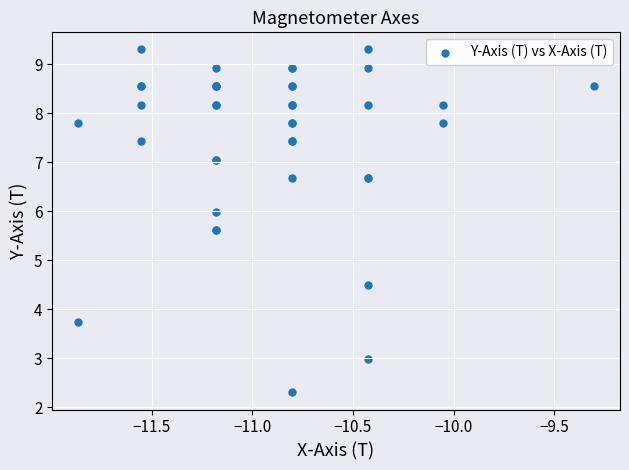

What Y value in the scatter plot is closest to 5?

4.5